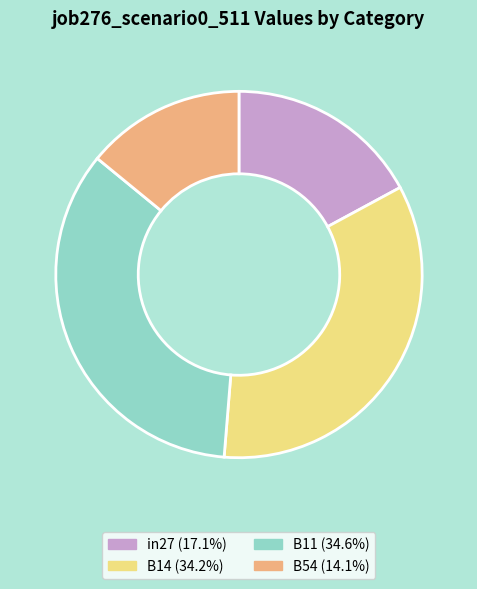

Does any single category account for the majority?

No